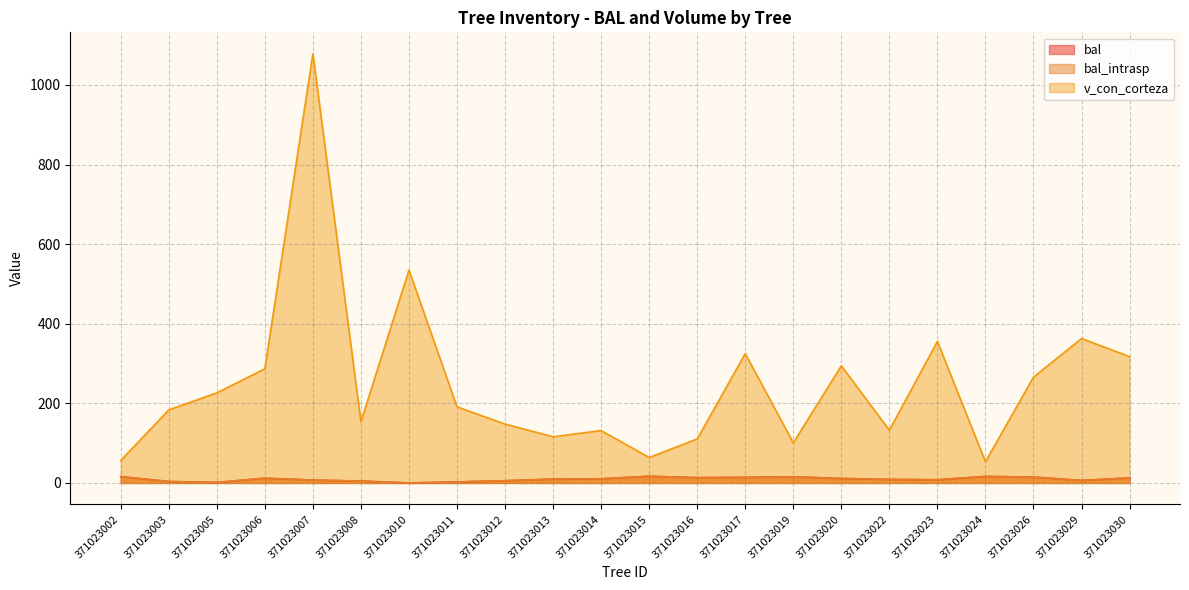

Reading left to right, transcribe all the data shown in this chart.

bal: 15.9	3.6	1.3	11.9	7.2	4.7	0.0	2.5	5.5	9.7	10.4	16.8	13.3	14.0	15.3	11.2	8.8	8.0	16.4	14.7	6.3	12.6
bal_intrasp: 15.9	3.6	1.3	11.9	7.2	4.7	0.0	2.5	5.5	9.7	10.4	16.8	13.3	14.0	15.3	11.2	8.8	8.0	16.4	14.7	6.3	12.6
v_con_corteza: 56.4	183.7	226.3	286.9	1078.4	153.6	535.0	191.2	148.0	116.0	131.7	64.0	110.5	325.0	100.7	294.4	132.6	355.6	53.2	265.9	363.0	317.3